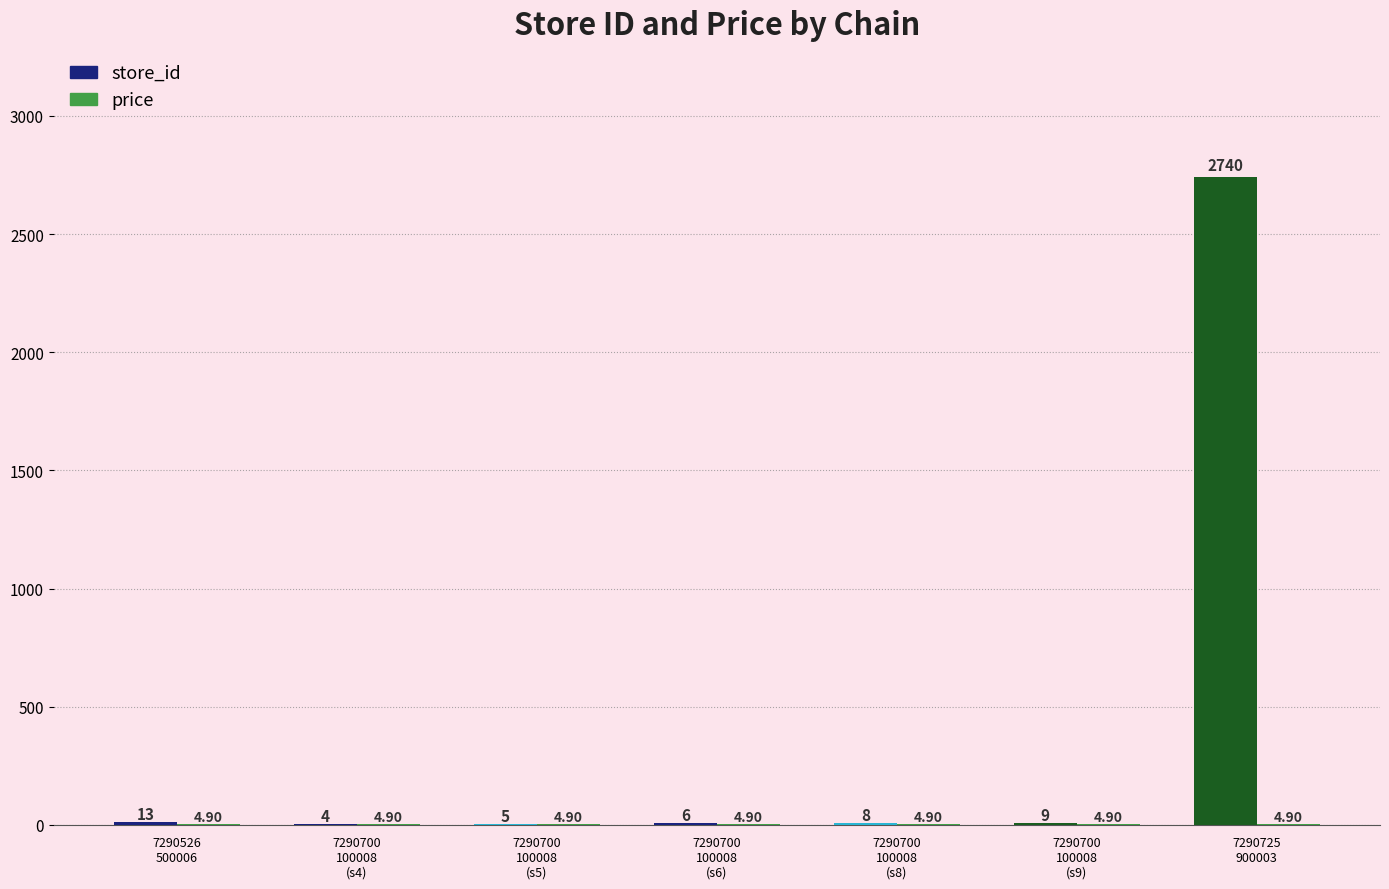

What is the difference between the store_id values at 7290700
100008
(s9) and 7290700
100008
(s6)?

3.0